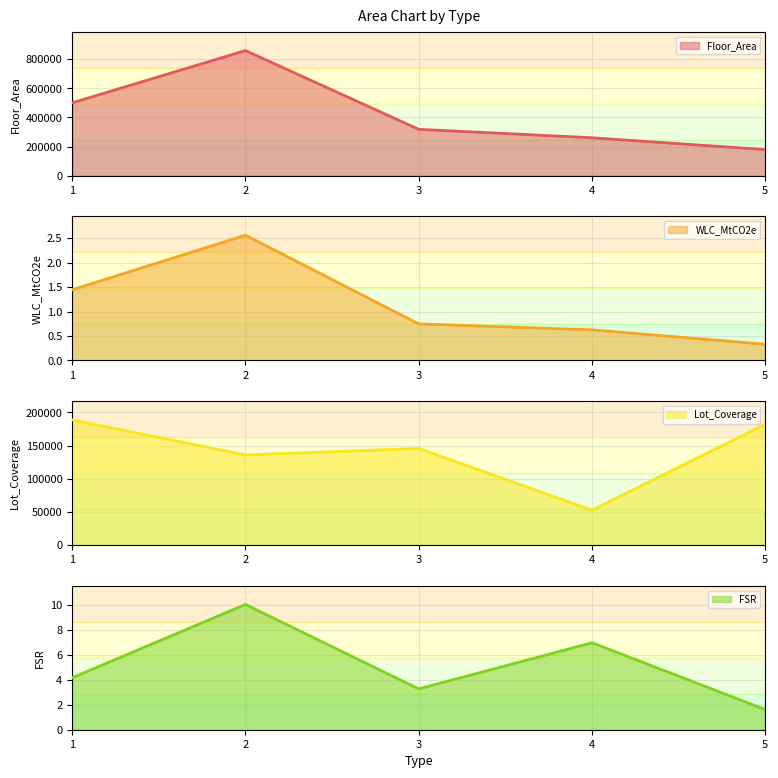

What is the difference between the maximum and minimum values in the Lot_Coverage series?

136270.5